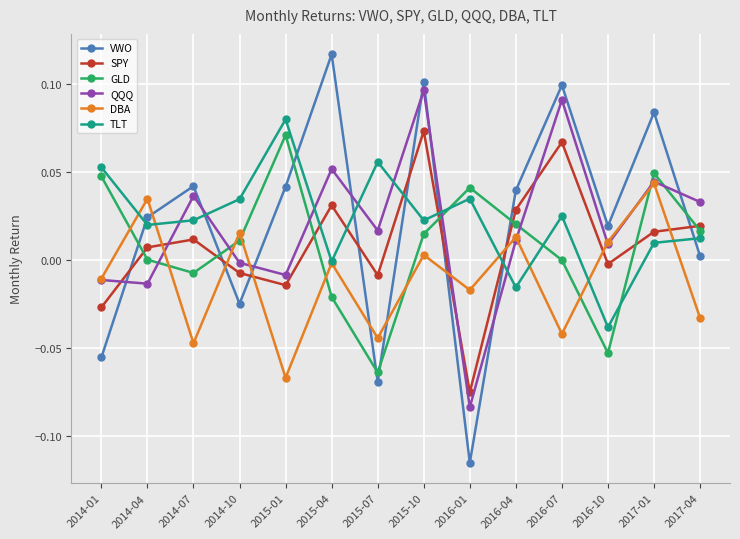

Which category has the lowest value in the QQQ series?

2016-01